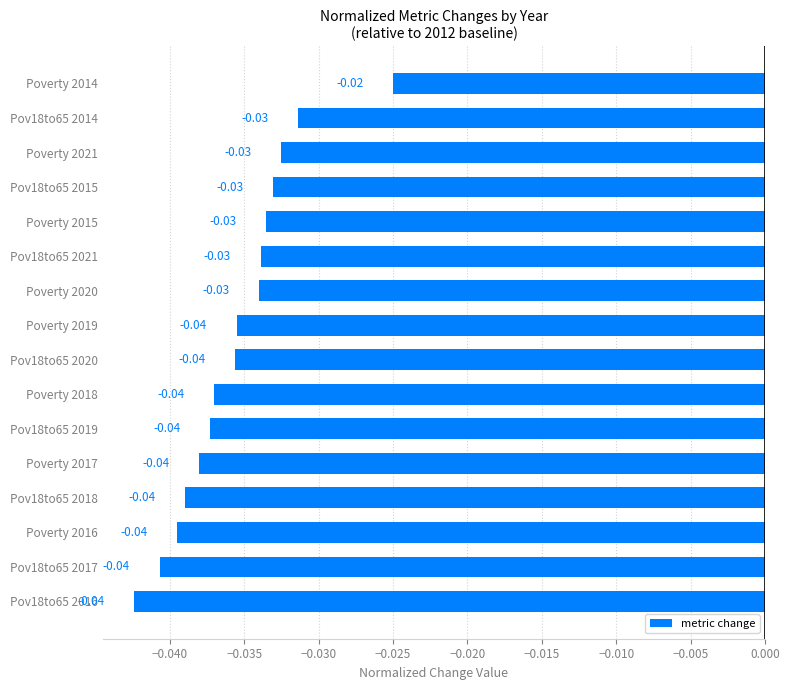

What is the sum of all values?

-0.6